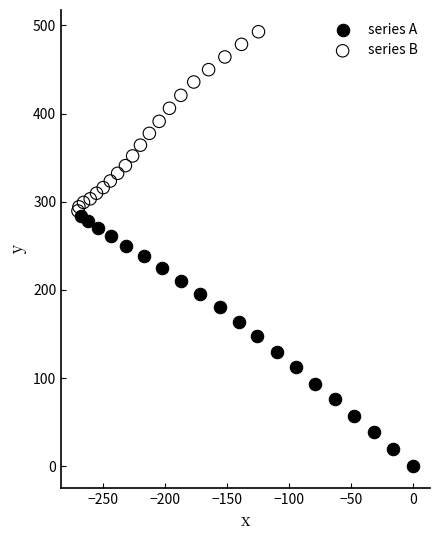

Which series reaches the minimum Y coordinate?

series A